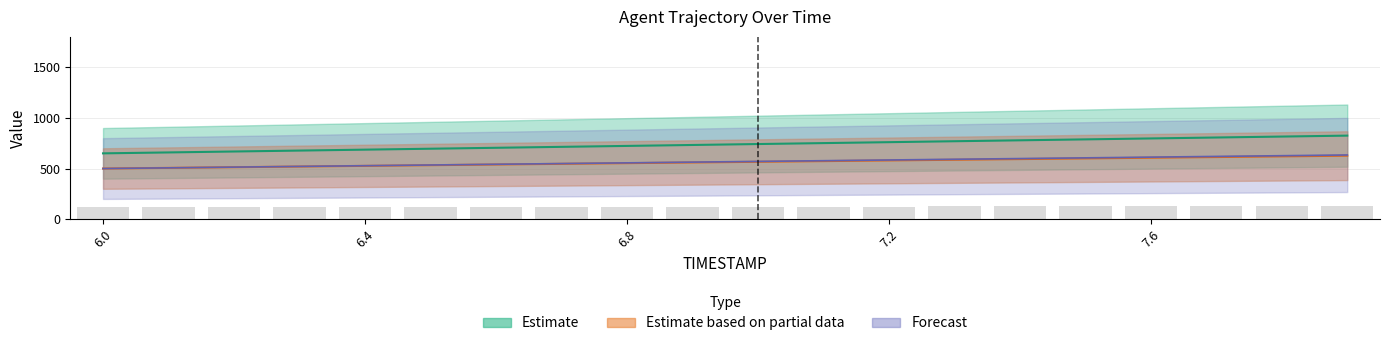

Which label corresponds to the largest value in the chart?

7.9